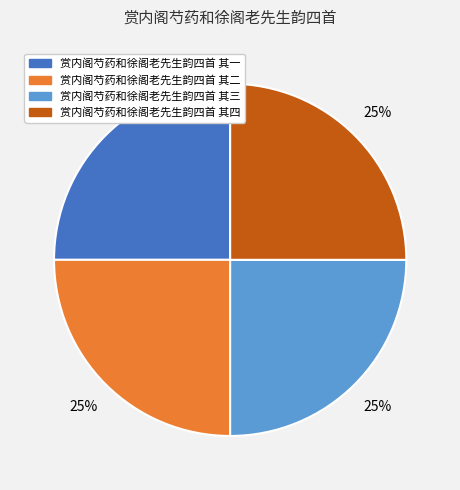

To the nearest percent, what percentage of the pie is 赏内阁芍药和徐阁老先生韵四首 其一?

25%